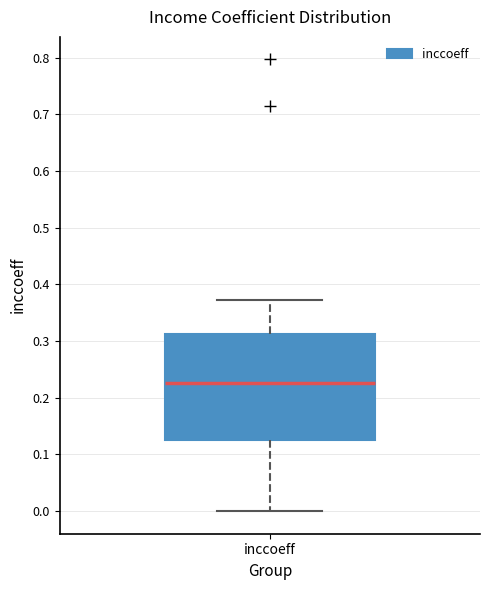

Transcribe this box plot: give where the median line is, the range the box spans, and where the two whiskers end, as read against the y-axis. The values are not printed on the chart, so give them approximately, as read against the axis.

median 0.23, box 0.12 to 0.31, whiskers 0.00 to 0.37